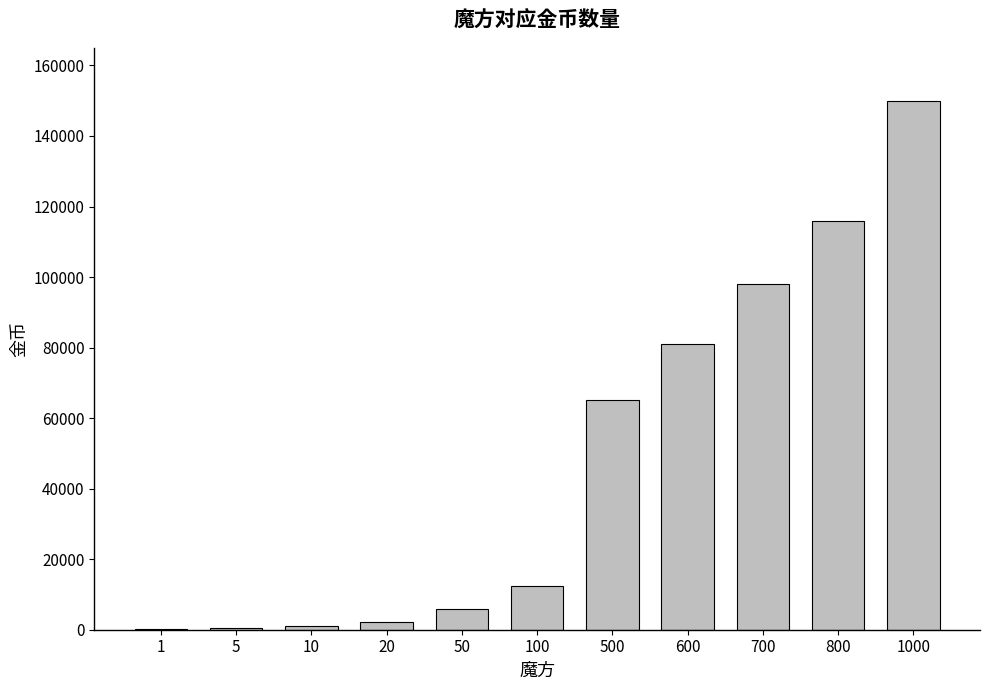

Is it true that the value at 1000 is 100939?

False